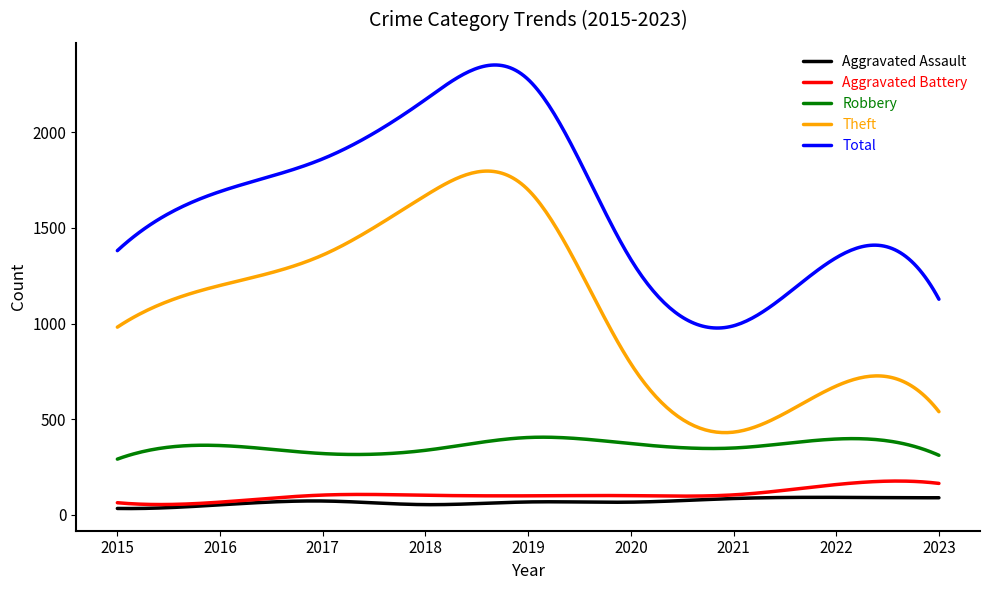

List the series in order of their peak value, highest first.

Total, Theft, Robbery, Aggravated Battery, Aggravated Assault